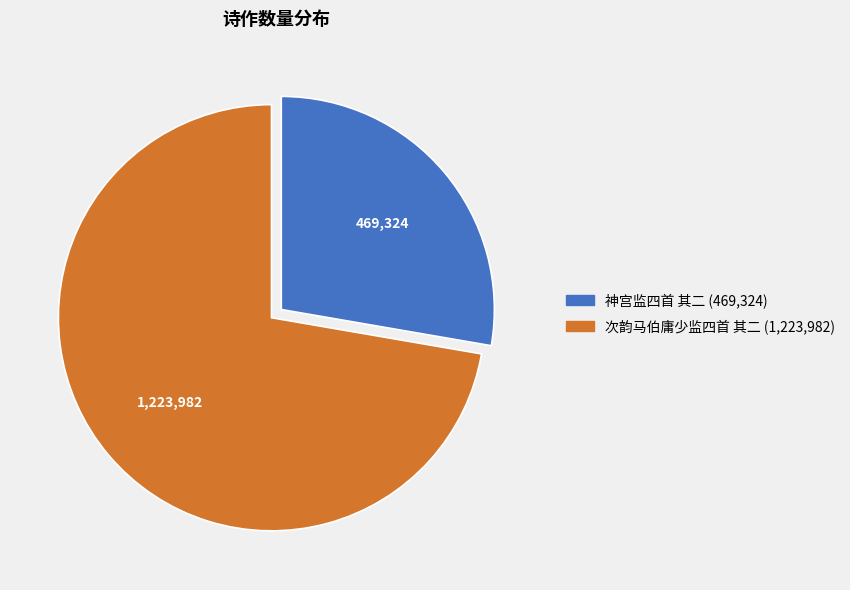

Which has a higher value, 神宫监四首 其二 or 次韵马伯庸少监四首 其二?

次韵马伯庸少监四首 其二